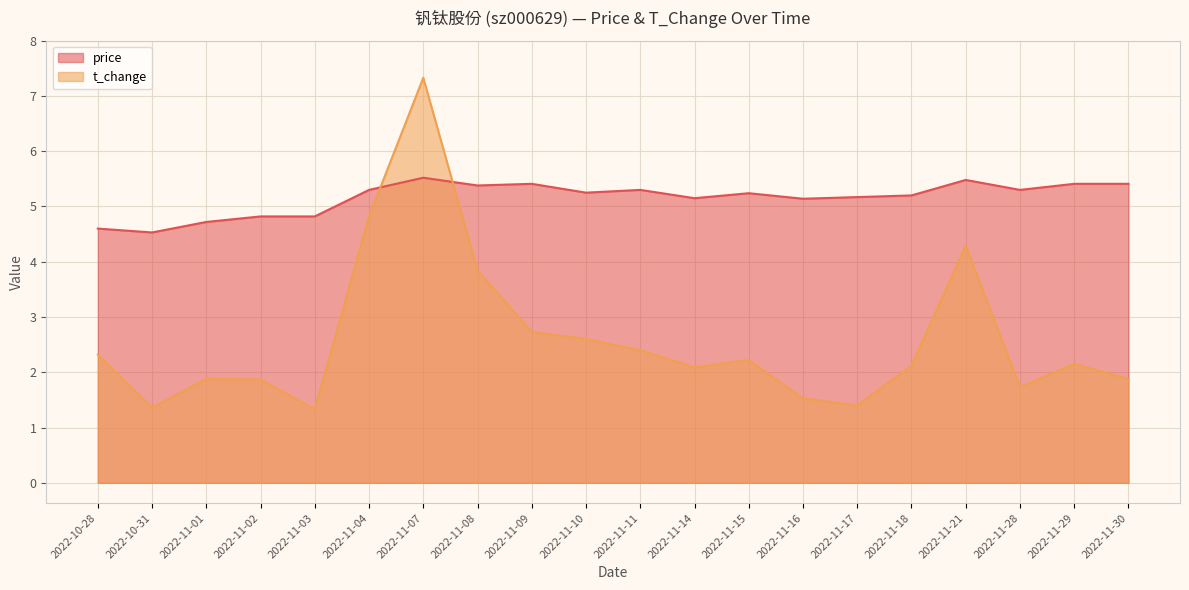

Reading left to right, list all the values displayed in this chart.

price: 2022-10-28=4.6	2022-10-31=4.5	2022-11-01=4.7	2022-11-02=4.8	2022-11-03=4.8	2022-11-04=5.3	2022-11-07=5.5	2022-11-08=5.4	2022-11-09=5.4	2022-11-10=5.2	2022-11-11=5.3	2022-11-14=5.2	2022-11-15=5.2	2022-11-16=5.1	2022-11-17=5.2	2022-11-18=5.2	2022-11-21=5.5	2022-11-28=5.3	2022-11-29=5.4	2022-11-30=5.4
t_change: 2022-10-28=2.3	2022-10-31=1.4	2022-11-01=1.9	2022-11-02=1.9	2022-11-03=1.3	2022-11-04=4.8	2022-11-07=7.3	2022-11-08=3.8	2022-11-09=2.7	2022-11-10=2.6	2022-11-11=2.4	2022-11-14=2.1	2022-11-15=2.2	2022-11-16=1.5	2022-11-17=1.4	2022-11-18=2.1	2022-11-21=4.3	2022-11-28=1.7	2022-11-29=2.1	2022-11-30=1.9